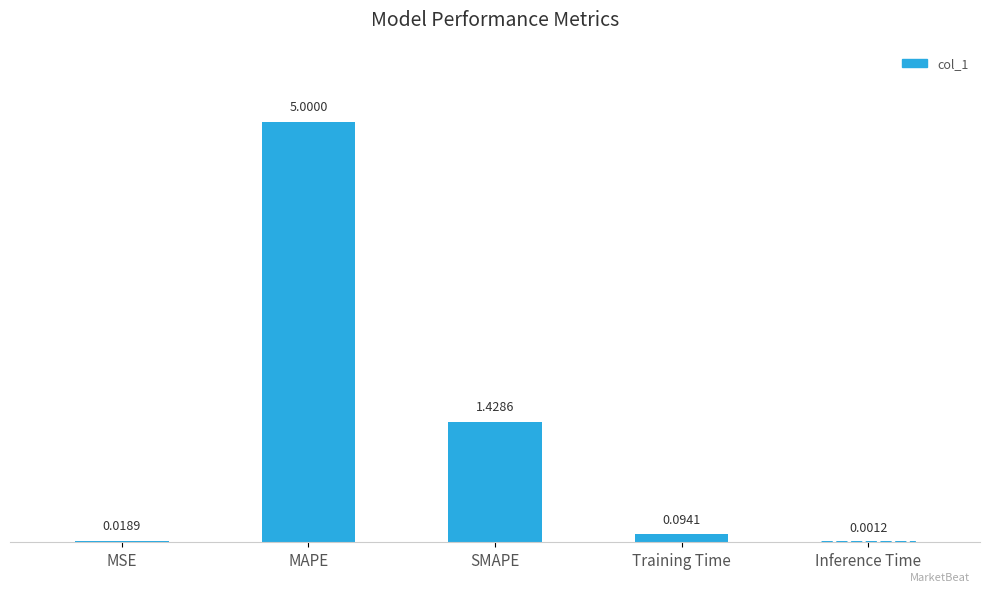

Reading right to left, extract all data points from this chart.

Inference Time=0.0	Training Time=0.1	SMAPE=1.4	MAPE=5.0	MSE=0.0